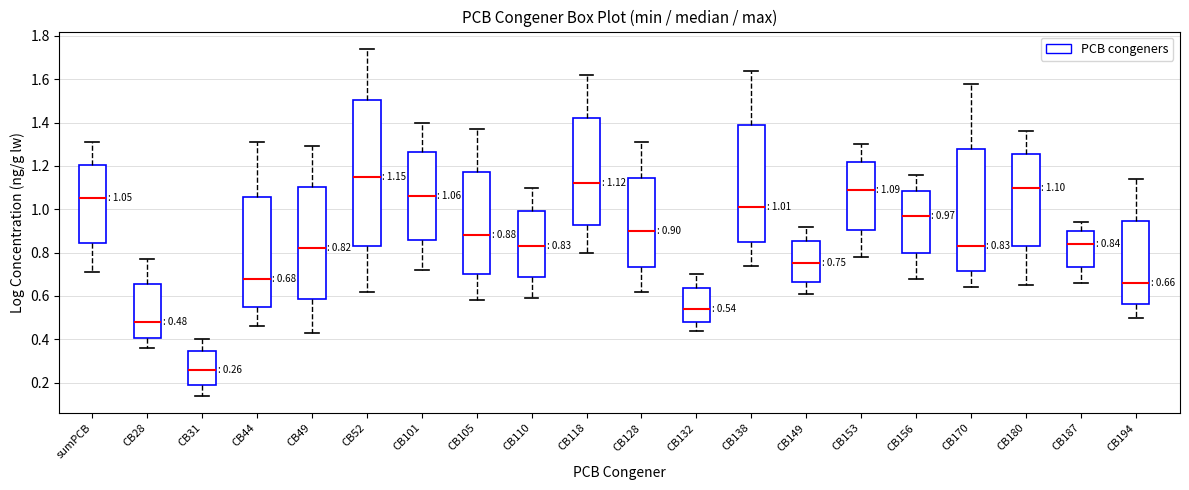

Which box is the tallest, from its lower edge to its upper edge?

CB52